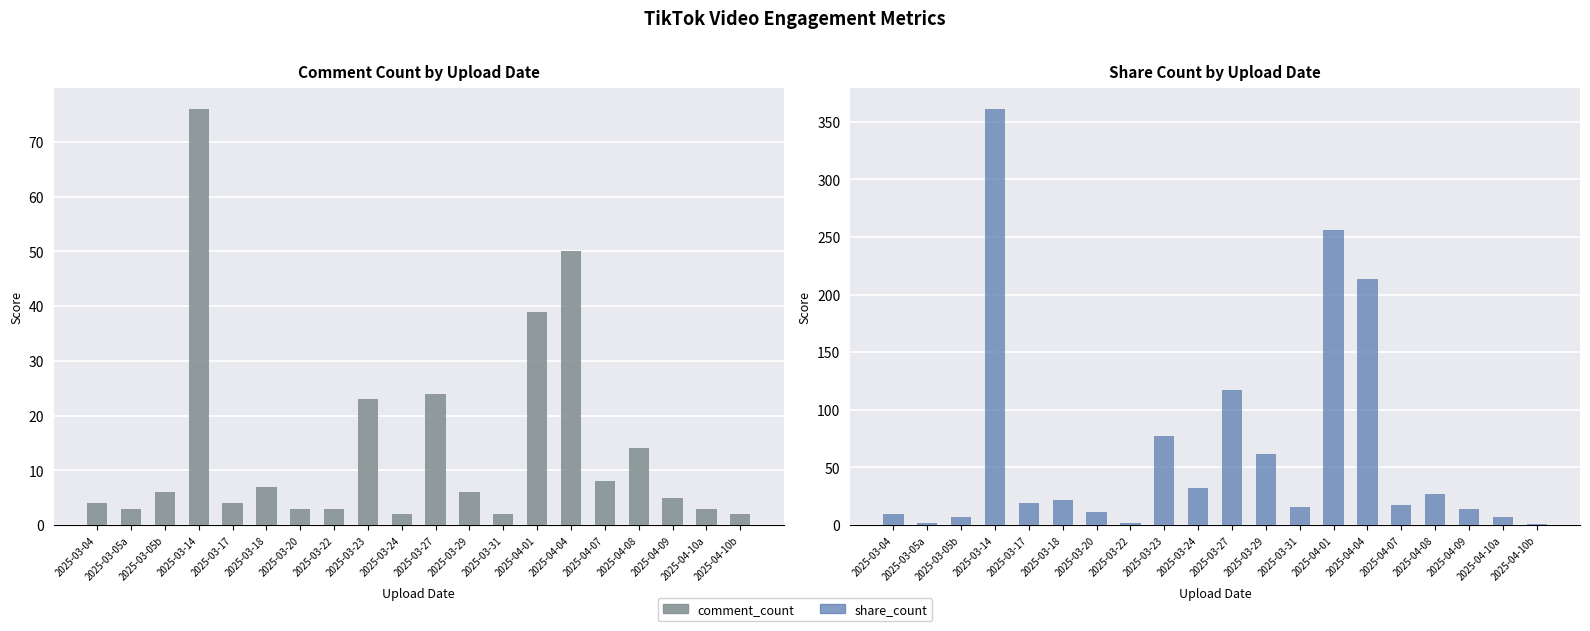

Are the bars grouped side by side (vs. stacked)?

Yes